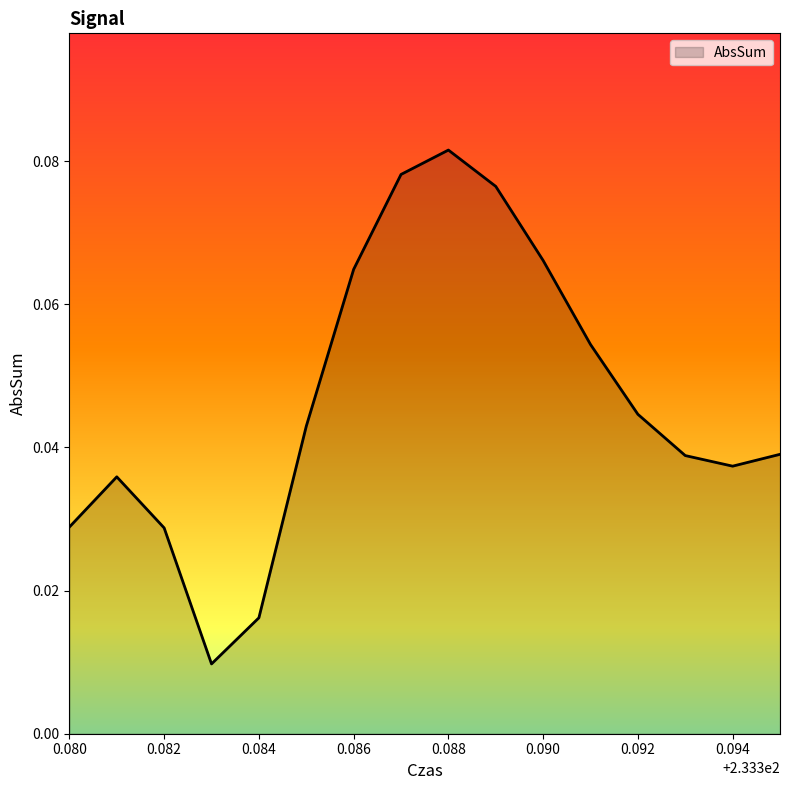

What is the sum of all values?

0.7